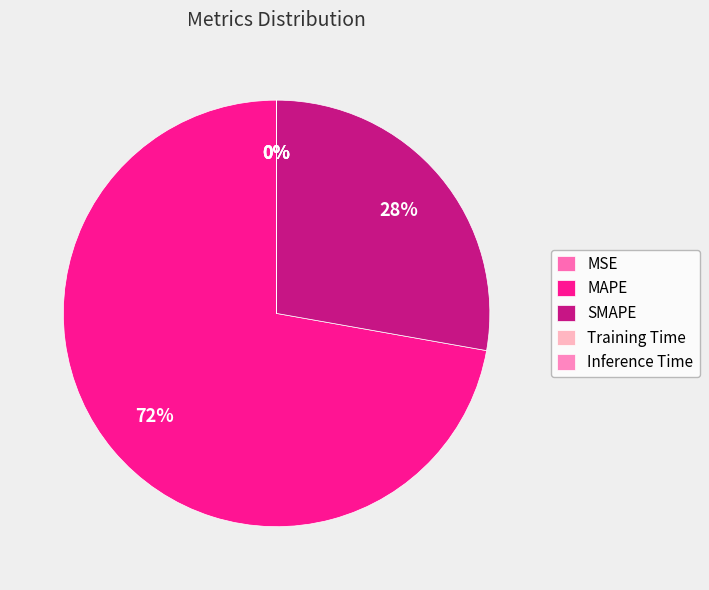

True or false: MAPE accounts for 83% of the total.

False